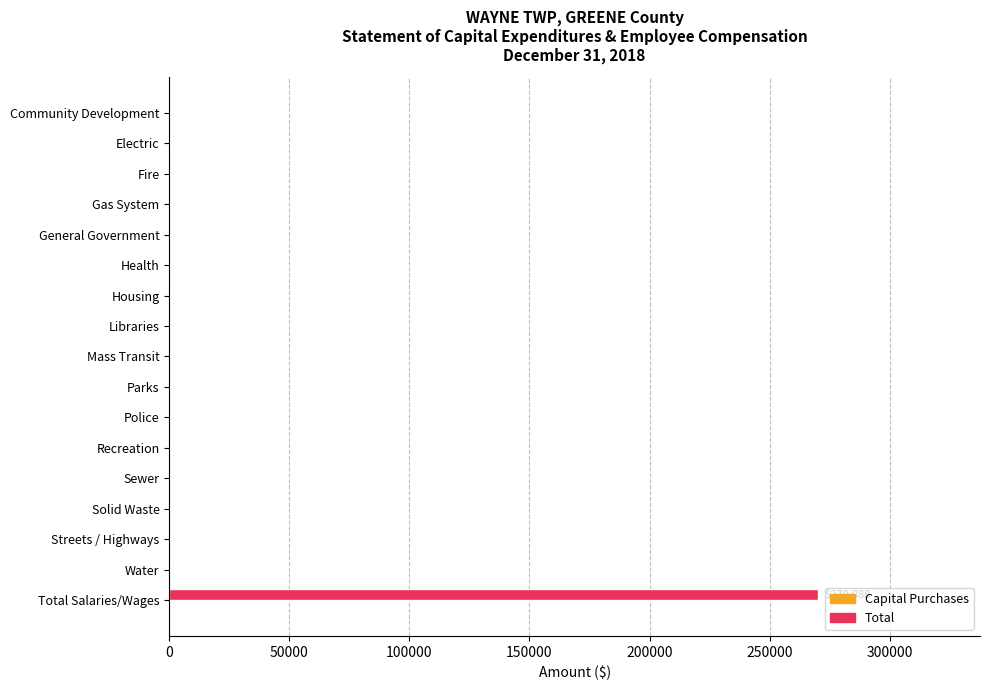

What is the sum of all values?

270088